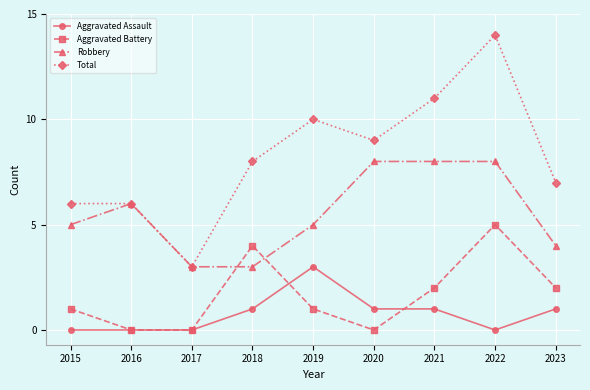

The Aggravated Battery series shows 3 at 2022. True or false?

False